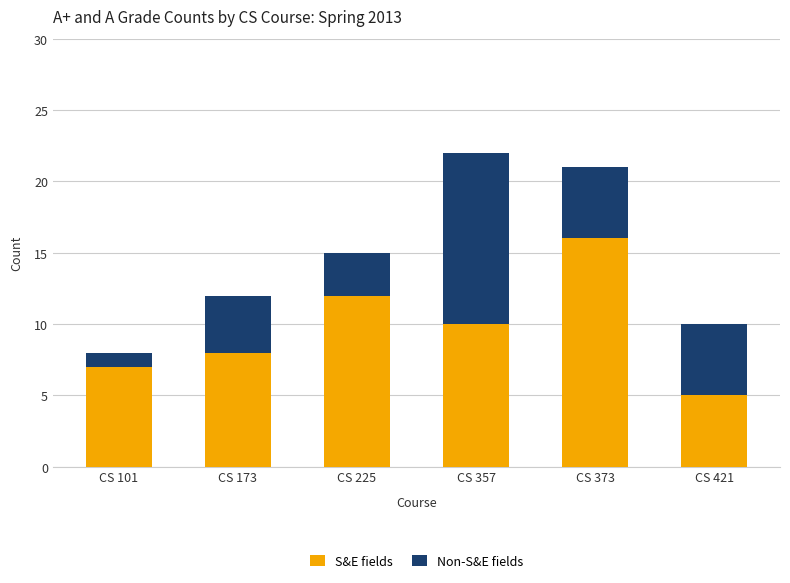

What is the difference between the maximum and minimum values in the S&E fields series?

11